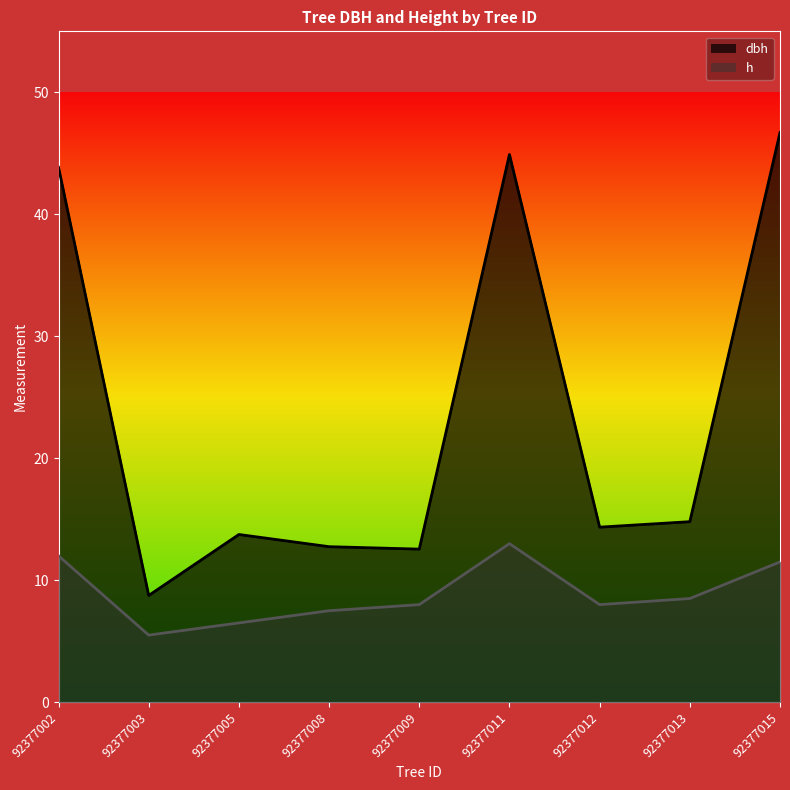

True or false: dbh has a value of 14.3 at 92377012.

True